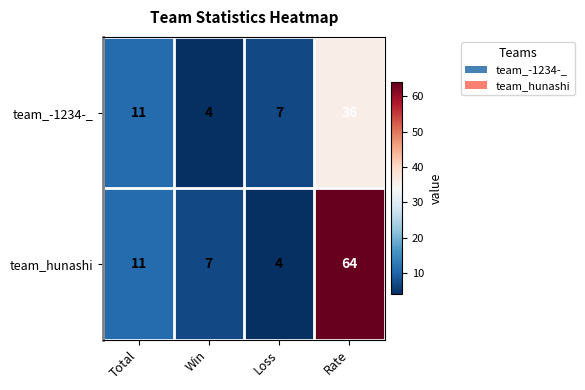

The value of team_hunashi at Total is 18. True or false?

False